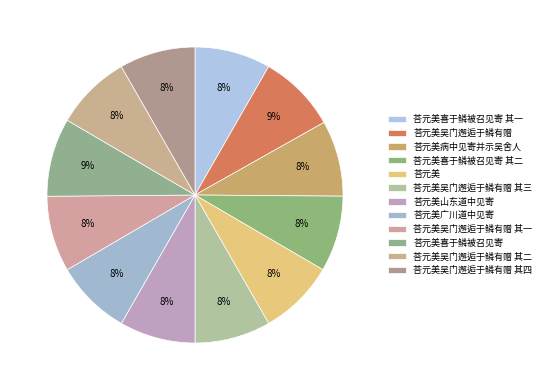

True or false: 荅元美吴门邂逅于鳞有赠 其一 accounts for 1% of the total.

False